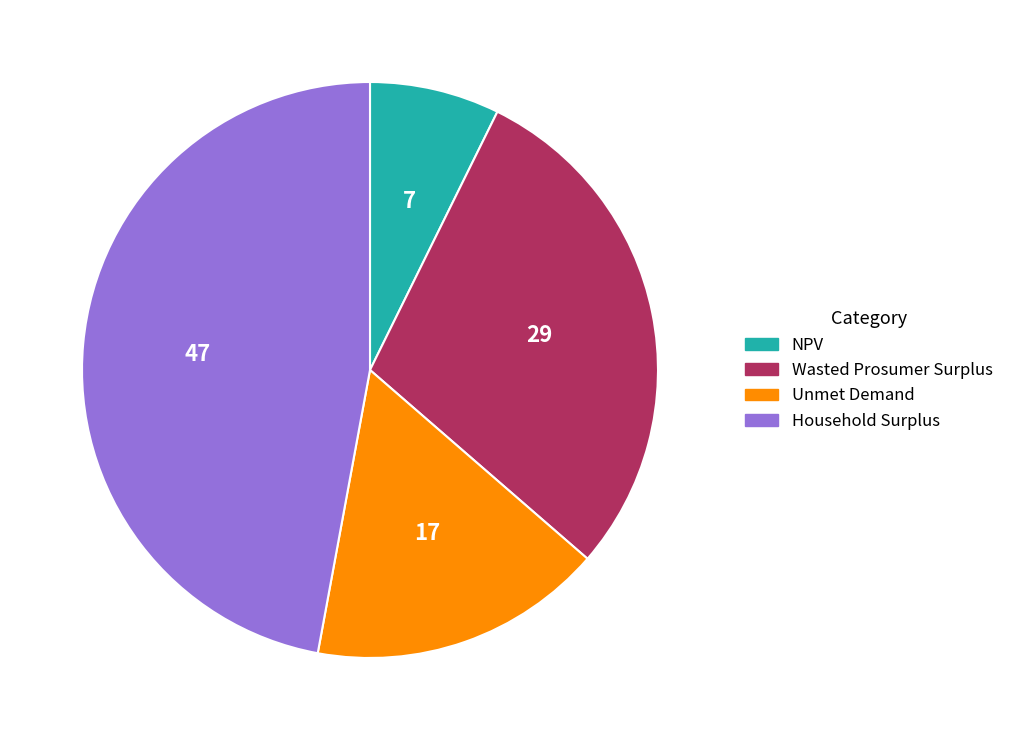

Which slice is the smallest?

NPV